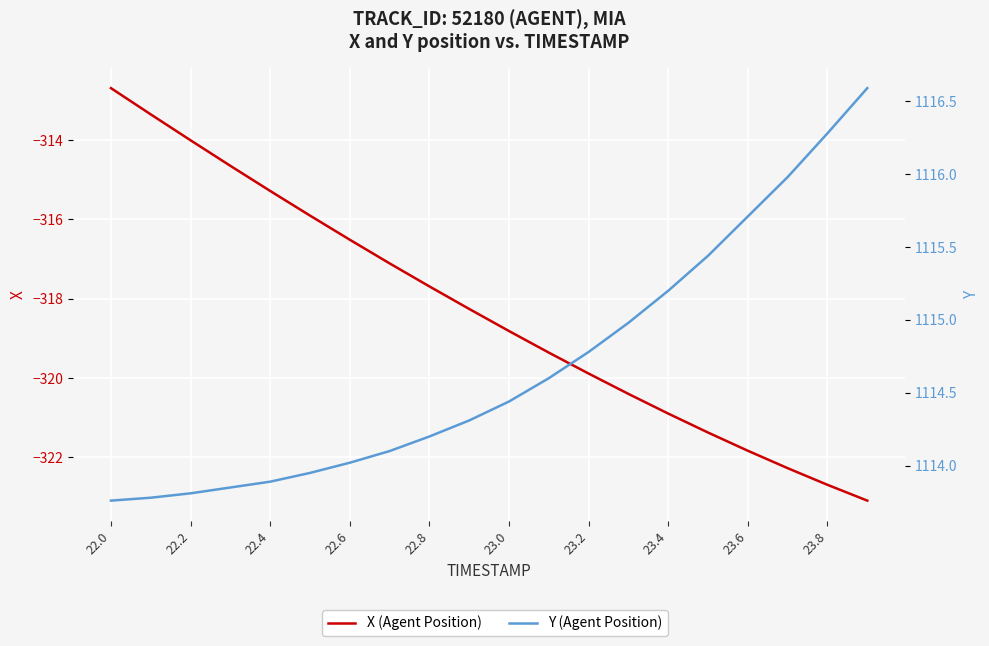

What is the average value of the X (Agent Position) series?

-318.3